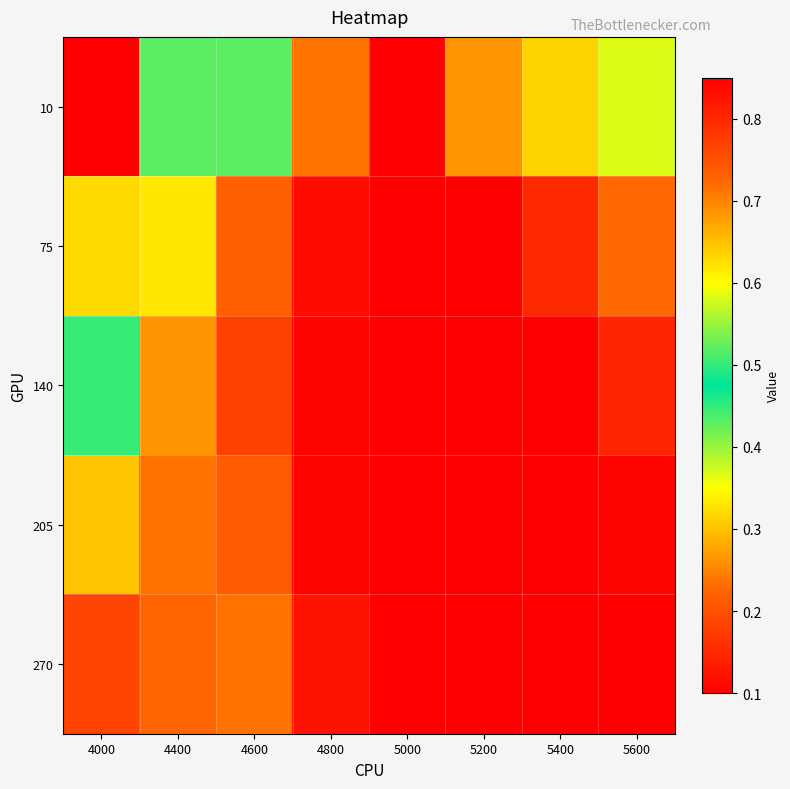

Which has a higher value, 4000 or 5000?

4000